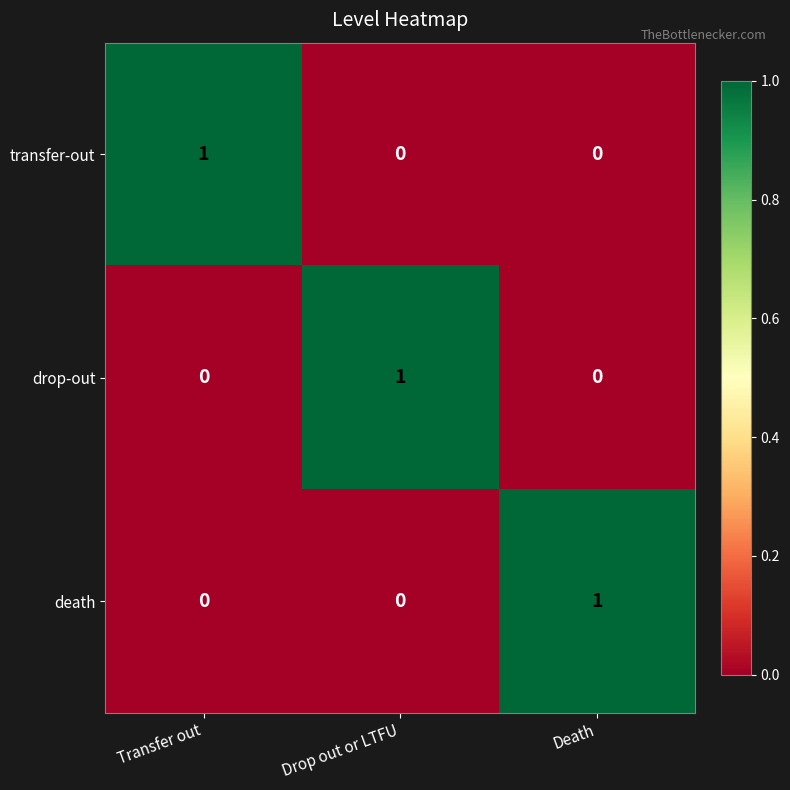

At how many categories does at least one series exceed 0?

3